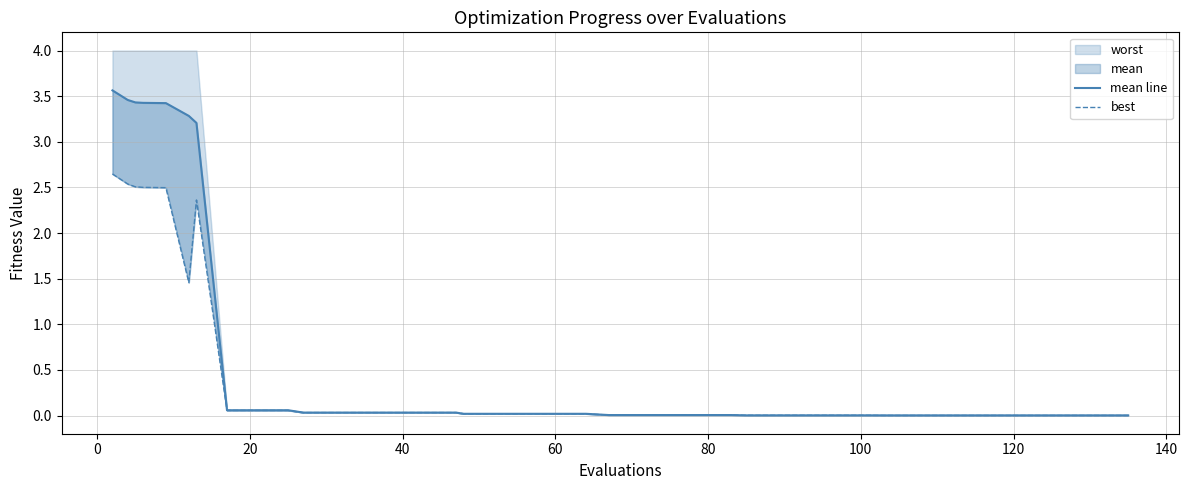

How many lines are shown in the chart?

2